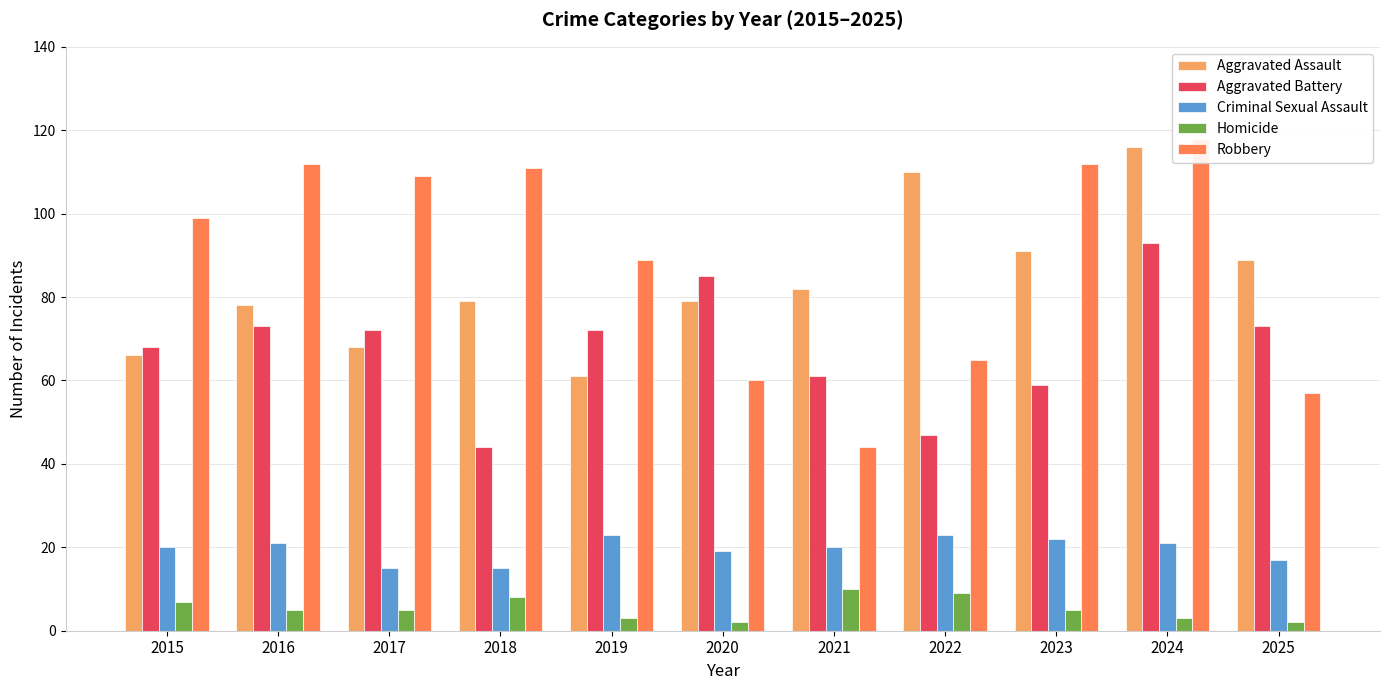

How many values in the Homicide series exceed 5?

4